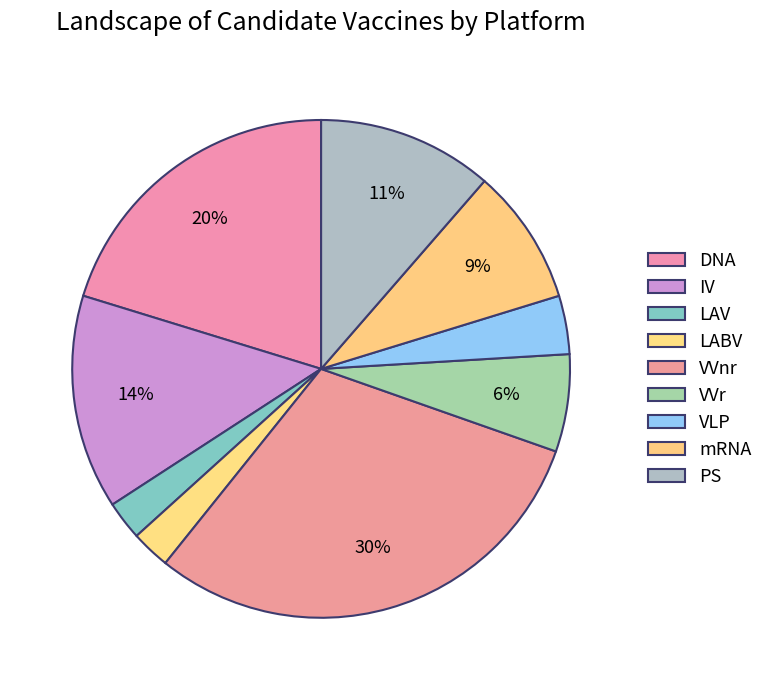

How many slices are in this pie chart?

9